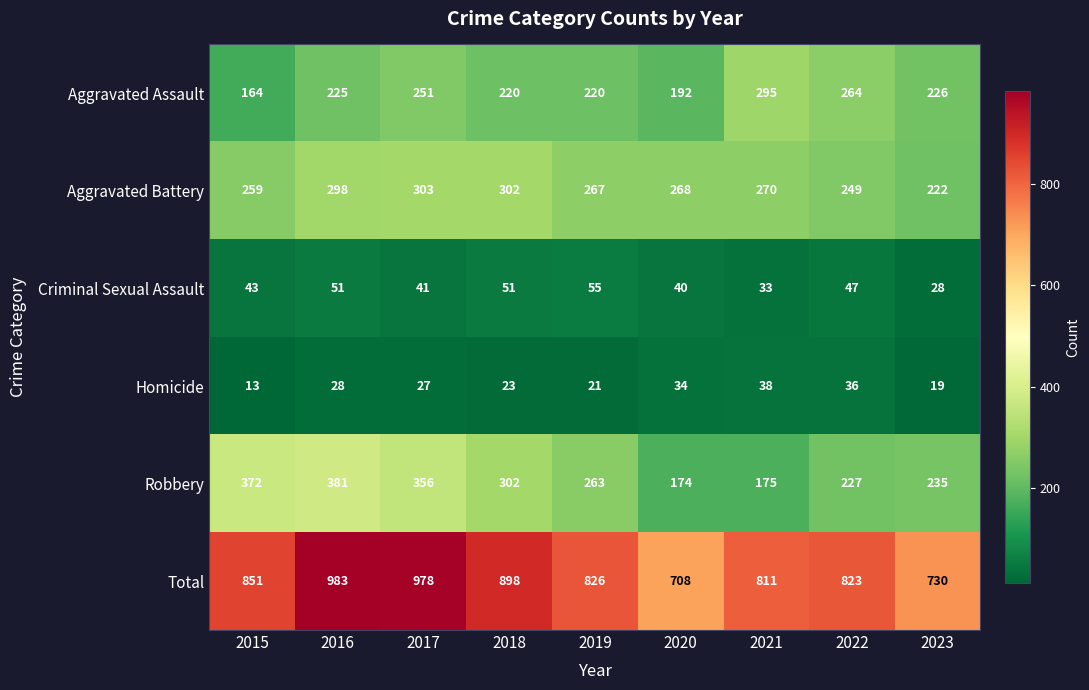

Count the number of data series in this chart.

6